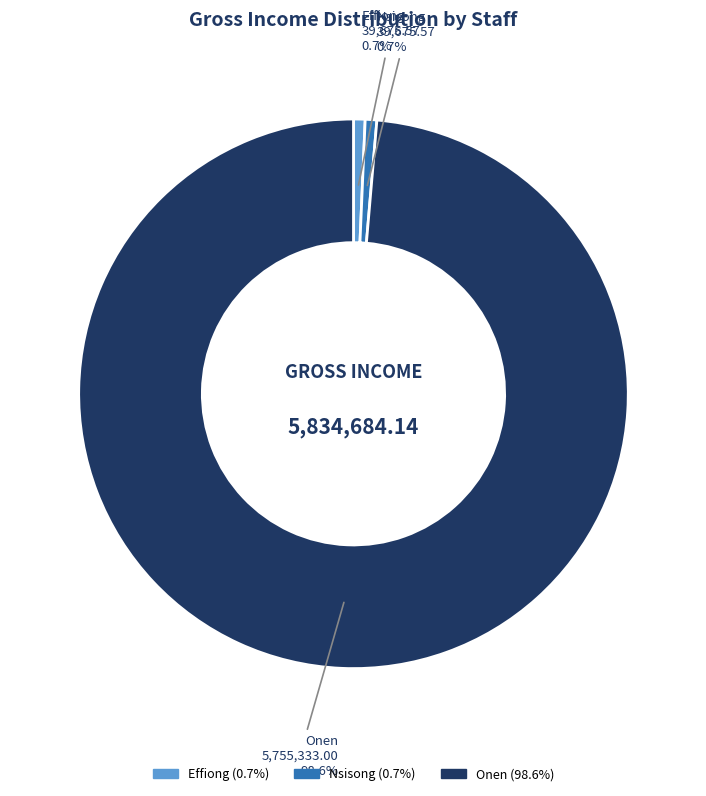

What portion of the pie excludes Onen?

1.4%